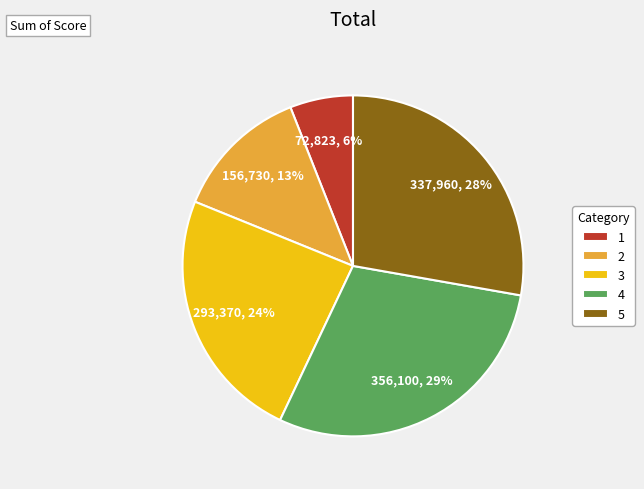

Is it true that 1 is 1% of the pie?

False